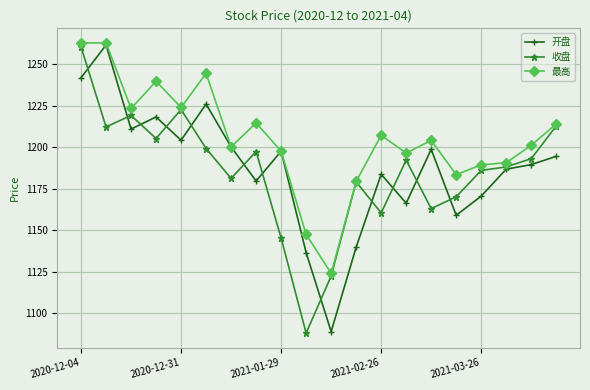

Does the chart have visible grid lines?

Yes